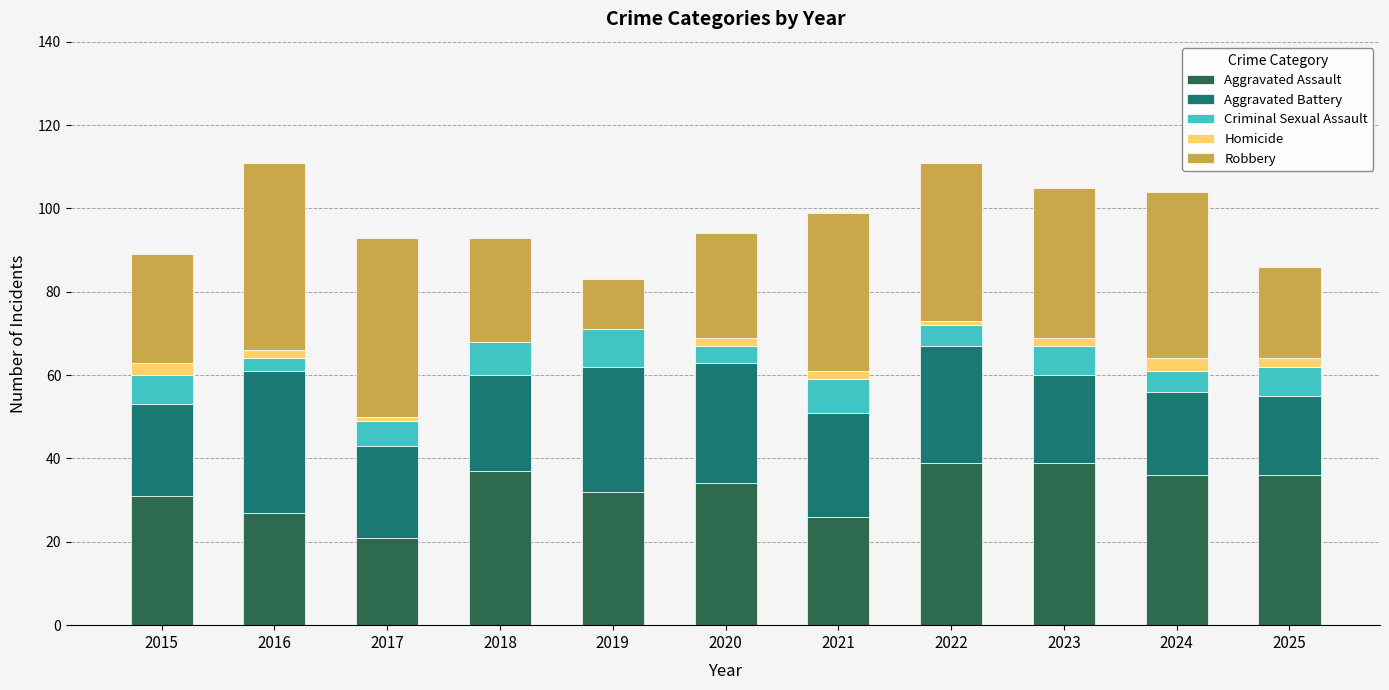

What is the highest value of the Aggravated Assault series?

39